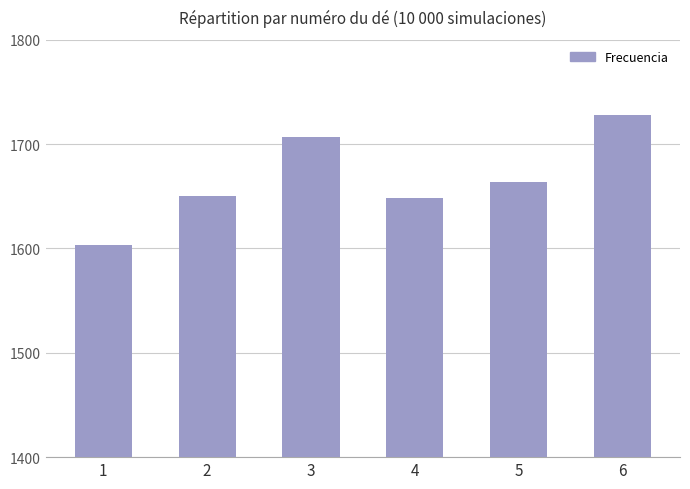

At which label does the data first exceed 1664?

3